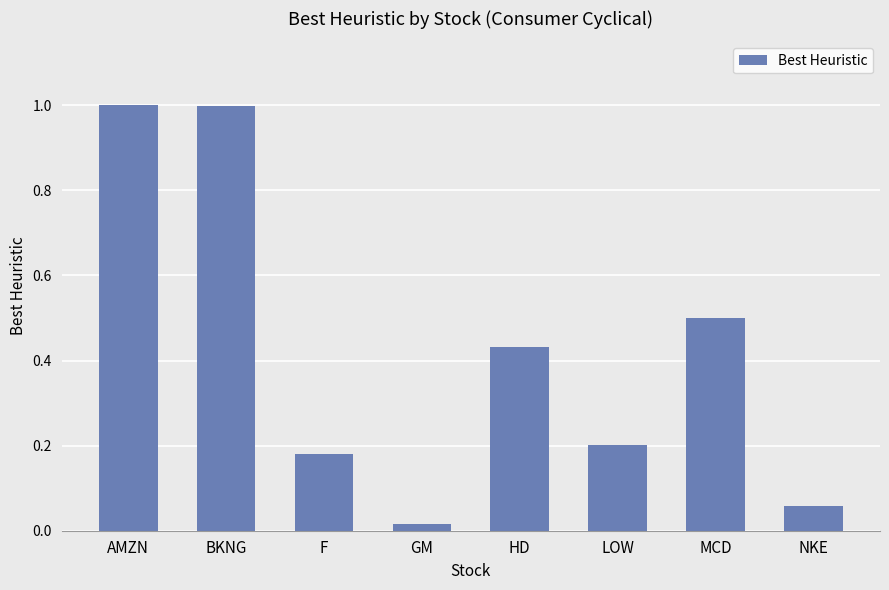

The chart shows a value of 0.2 at LOW. True or false?

True